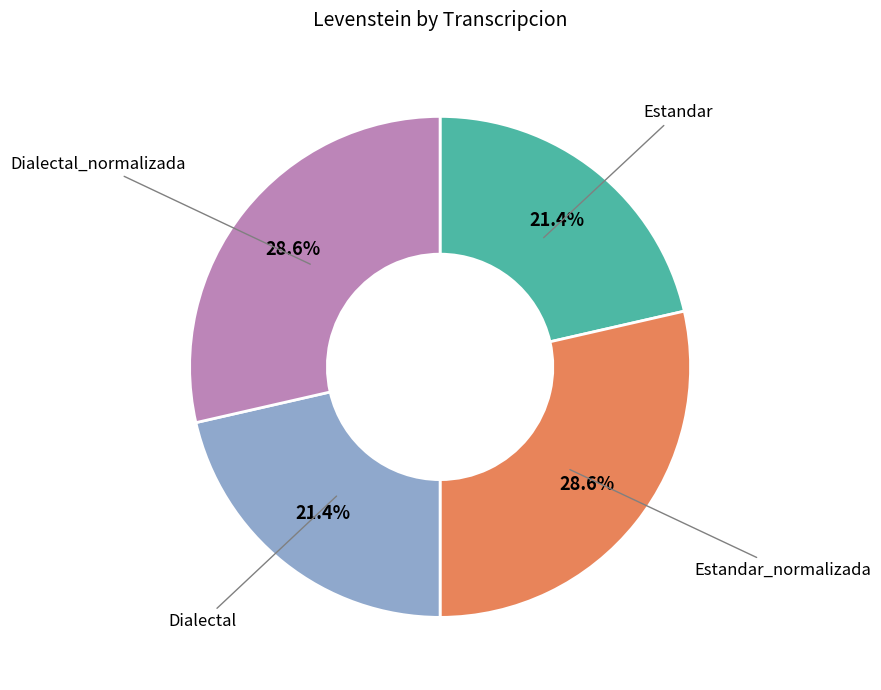

How many slices are in this pie chart?

4